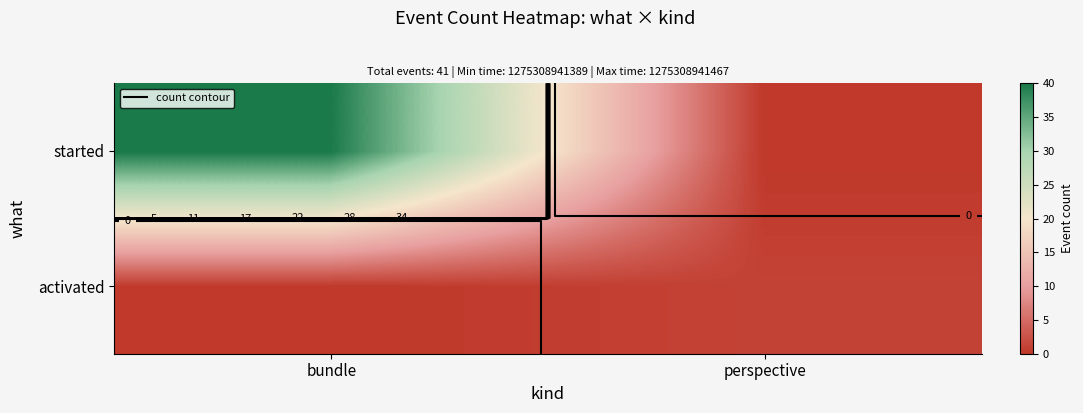

Is the value of started at bundle greater than the value of activated at bundle?

Yes